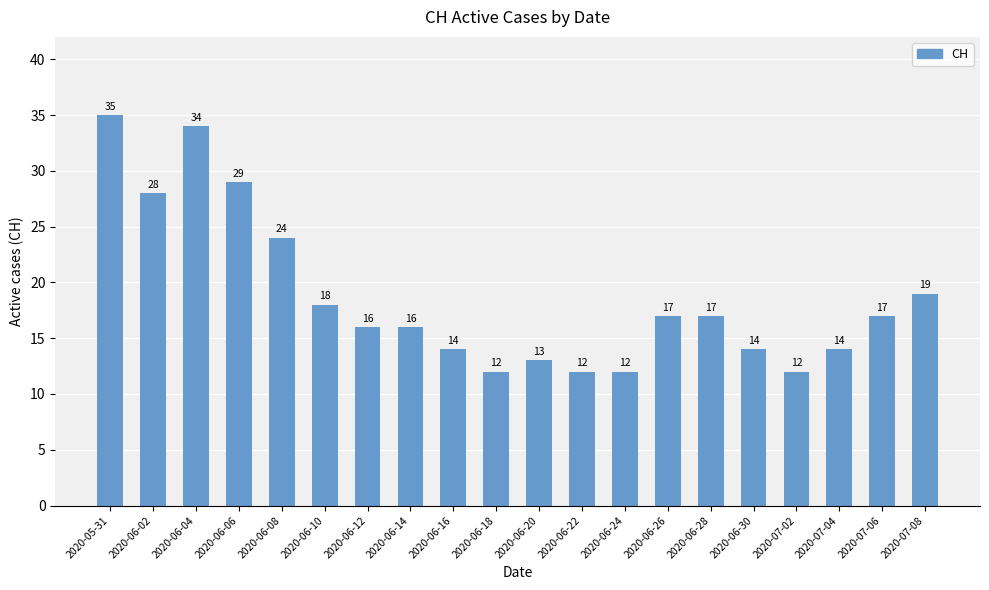

How many data points does each series have?

20